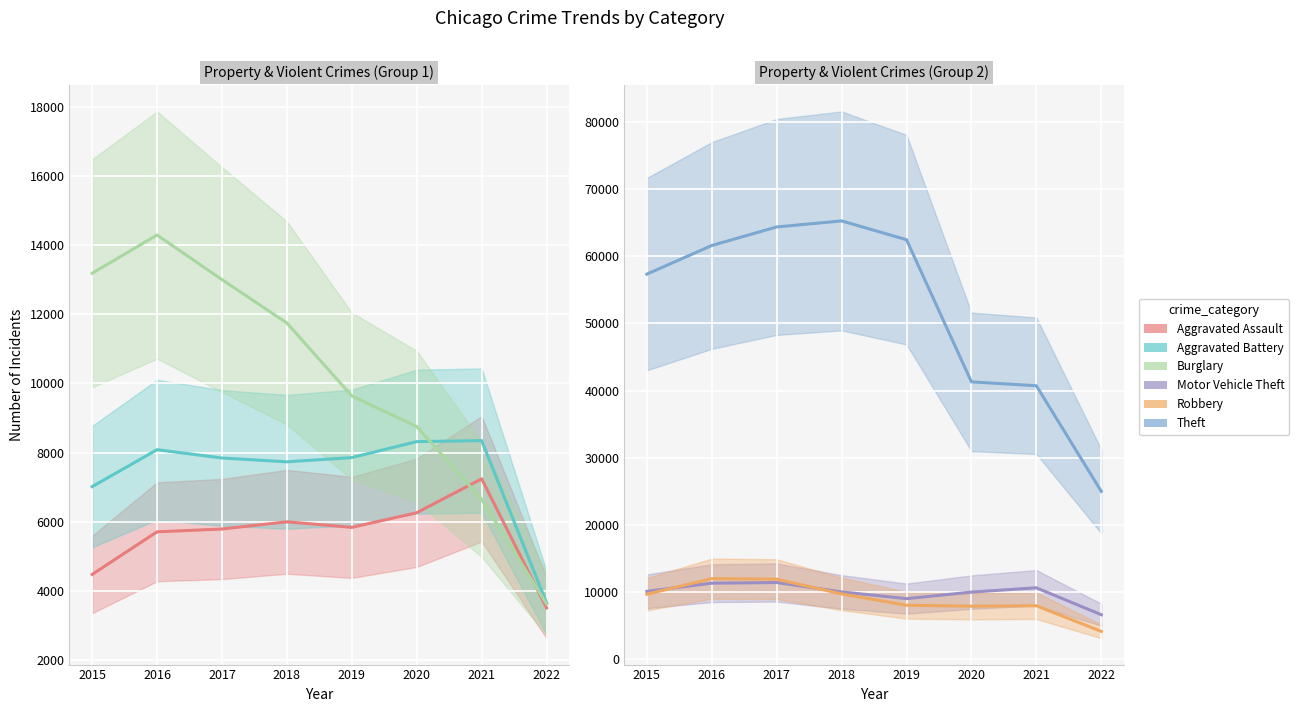

List the labels in order of Aggravated Assault value, smallest first.

2022, 2015, 2016, 2017, 2019, 2018, 2020, 2021